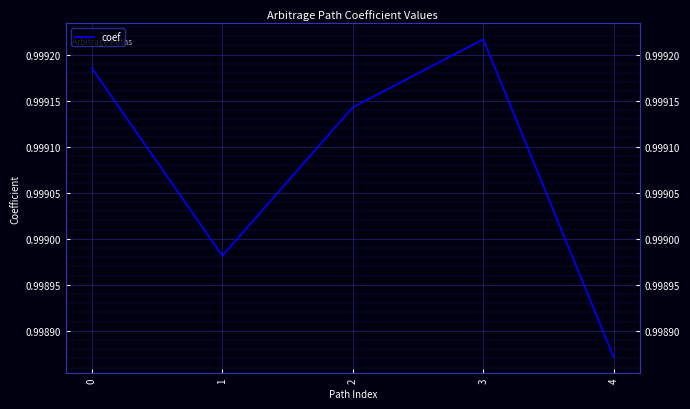

Rank the categories by value from highest to lowest.

3, 0, 2, 1, 4